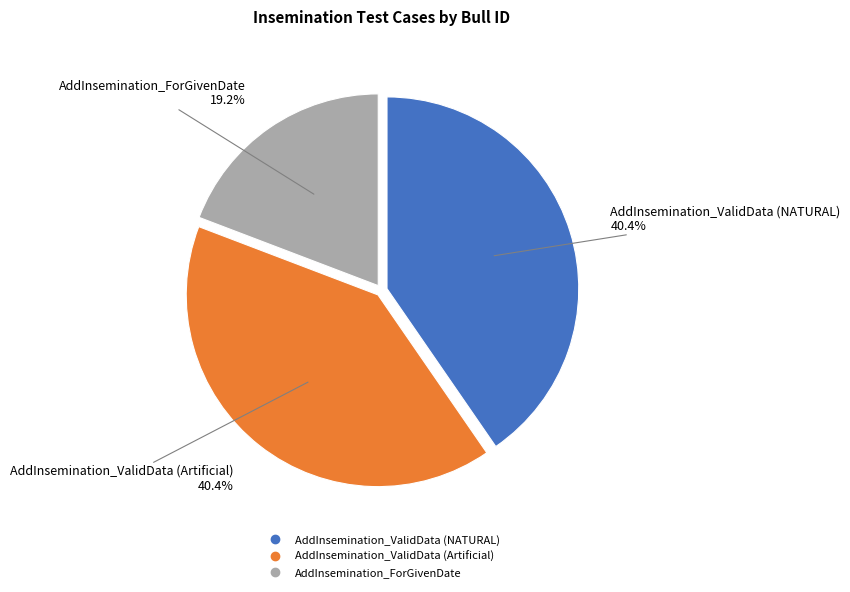

True or false: AddInsemination_ValidData (NATURAL) accounts for 40% of the total.

True